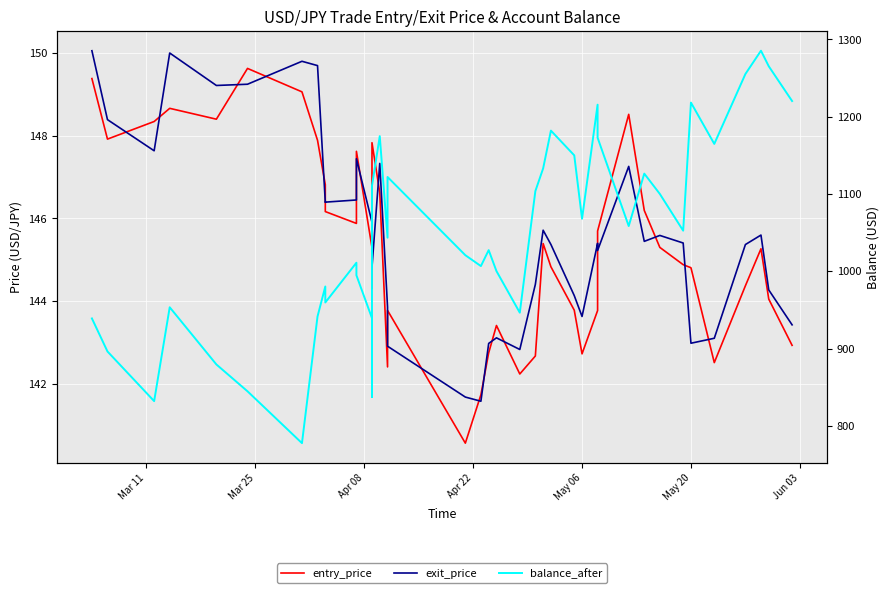

Reading right to left, transcribe all the data shown in this chart.

entry_price: 142.9	144.1	145.3	144.4	142.5	144.8	144.9	145.3	146.2	148.5	145.7	143.8	142.7	143.8	144.8	145.4	142.7	142.2	143.4	142.8	141.7	140.6	143.8	142.4	146.6	147.8	144.3	145.3	147.6	145.9	146.2	146.8	147.9	149.1	149.6	148.4	148.7	148.3	147.9	149.4
exit_price: 143.4	144.3	145.6	145.4	143.1	143.0	145.4	145.6	145.4	147.3	145.2	145.4	143.6	144.1	145.4	145.7	144.4	142.8	143.1	143.0	141.6	141.7	142.9	143.9	147.3	144.8	145.4	145.9	147.4	146.4	146.4	146.4	149.7	149.8	149.2	149.2	150.0	147.6	148.4	150.1
balance_after: 1220.2	1265.2	1285.2	1255.2	1164.7	1218.2	1052.5	1100.0	1126.3	1058.5	1172.7	1215.4	1067.8	1149.9	1181.9	1133.0	1103.6	946.4	1000.2	1027.3	1006.6	1020.7	1121.9	1043.4	1174.7	1110.5	837.2	939.3	994.7	1011.0	959.5	980.3	941.5	777.6	844.6	879.4	953.4	831.9	896.2	938.9